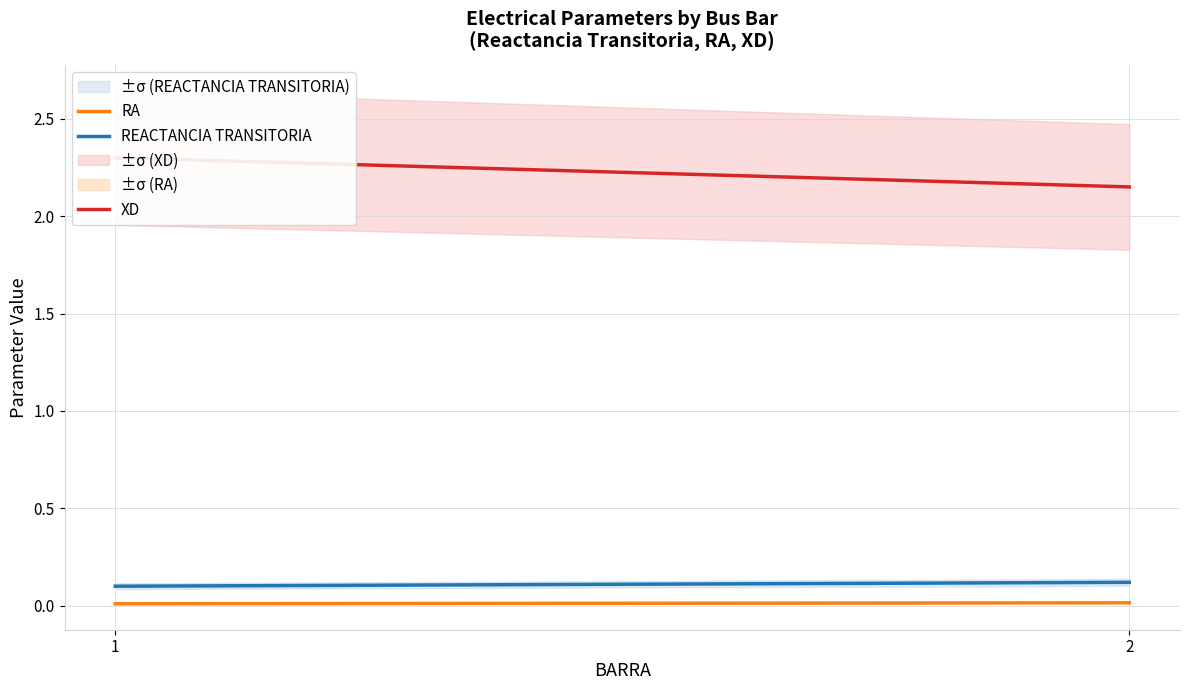

Count the number of categories in the chart.

2